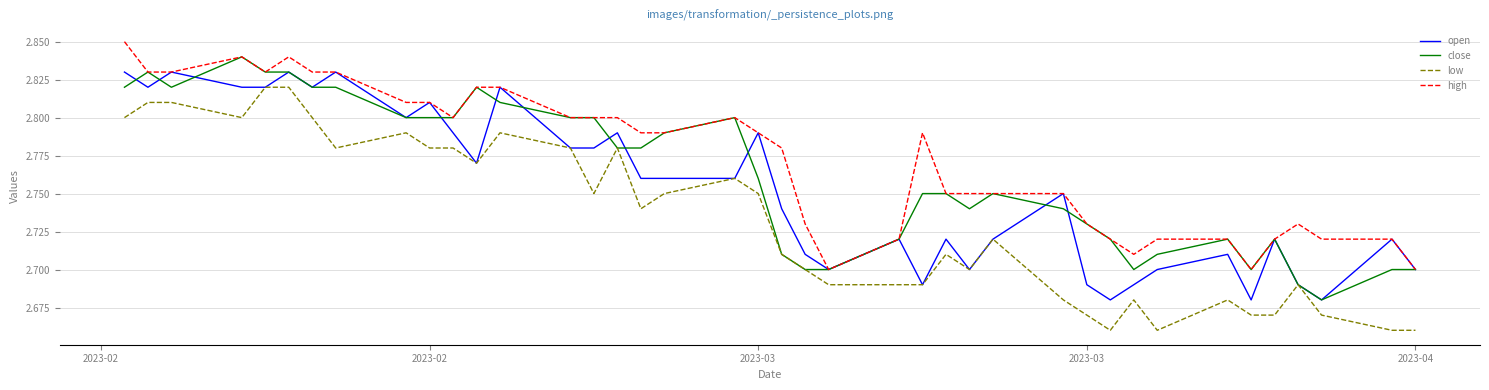

List the series in order of their peak value, highest first.

high, close, open, low